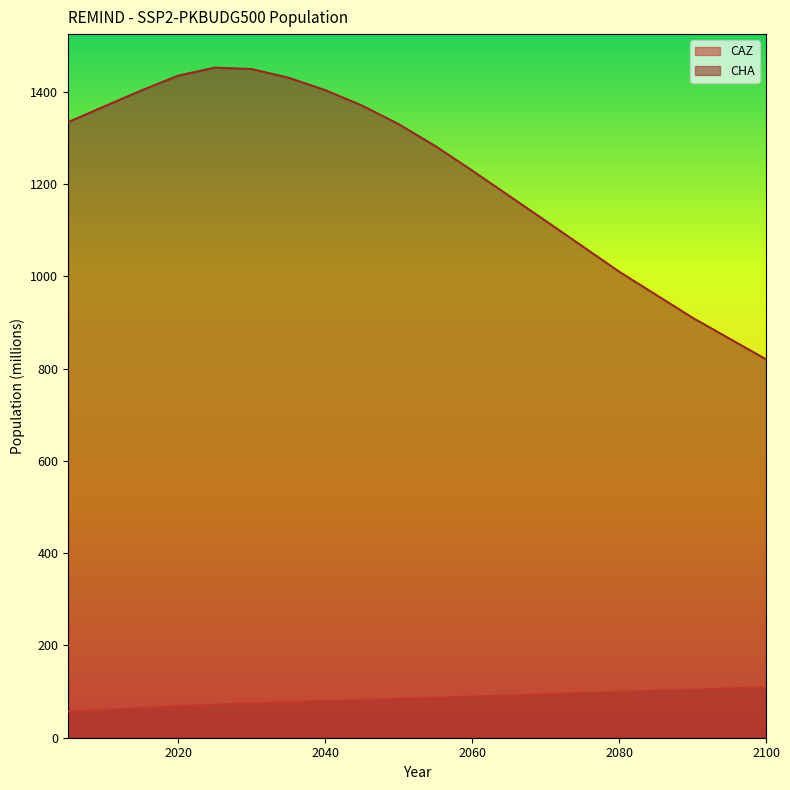

In CHA, how many points are higher than both neighbors (excluding endpoints)?

1